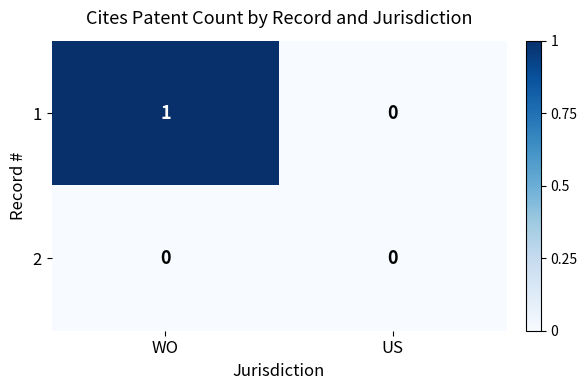

At which category is the sum across all series the highest?

WO